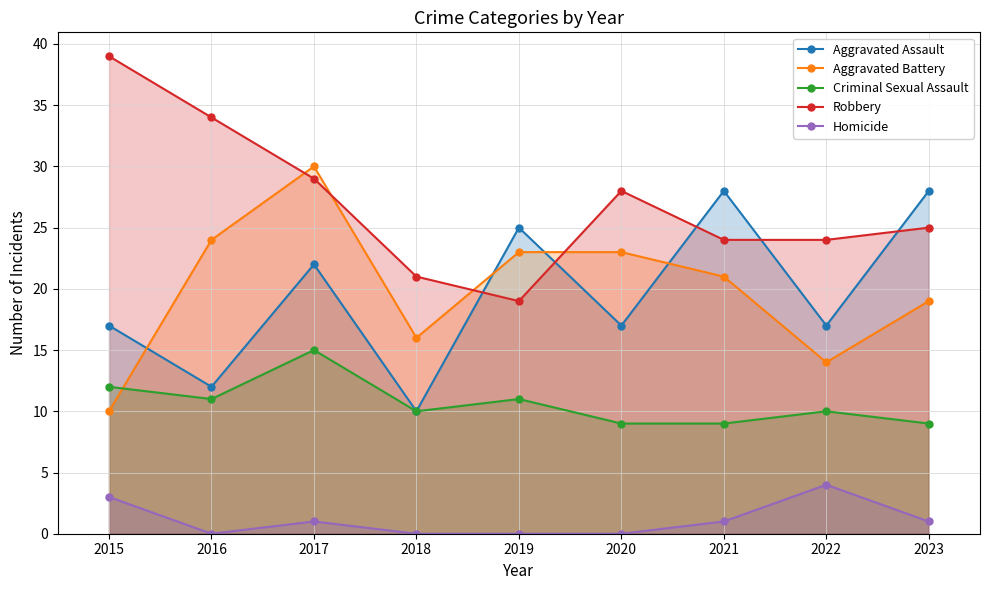

At which label is Robbery closest to 29?

2017